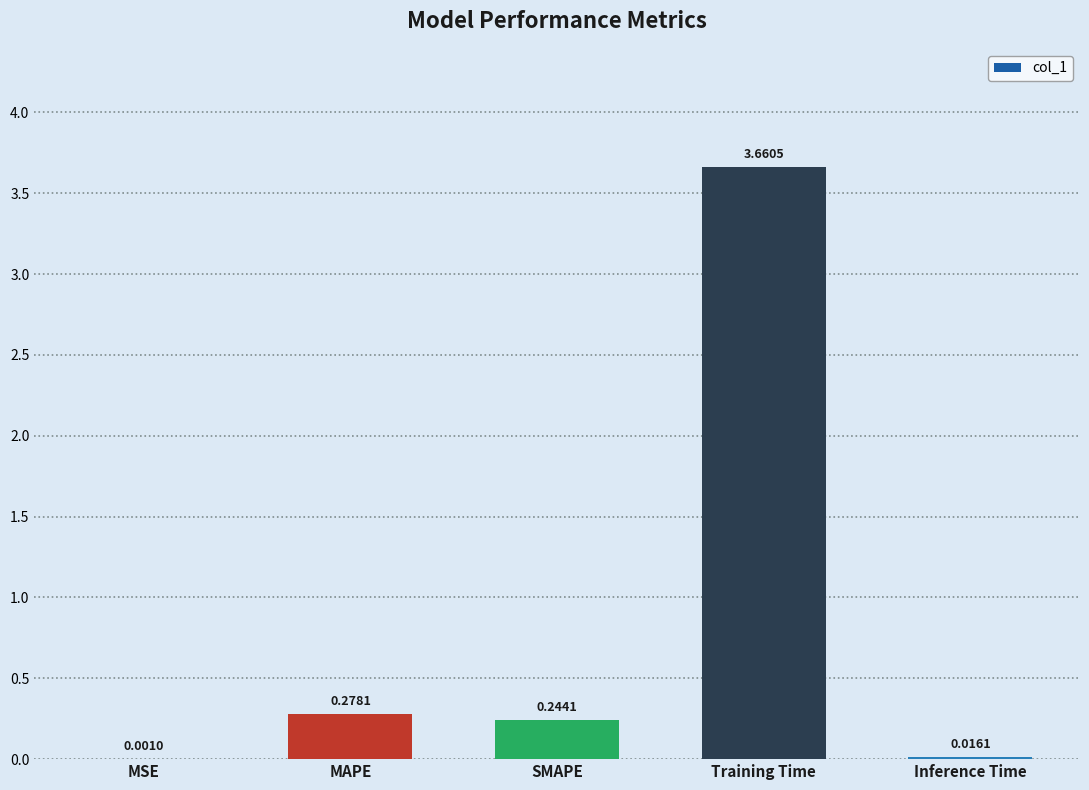

What is the sum of all values?

4.2